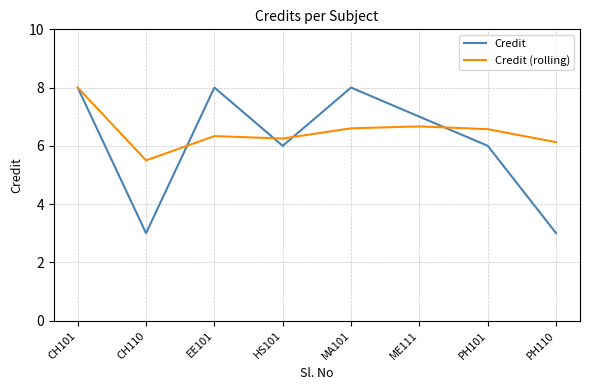

Count the number of data series in this chart.

2